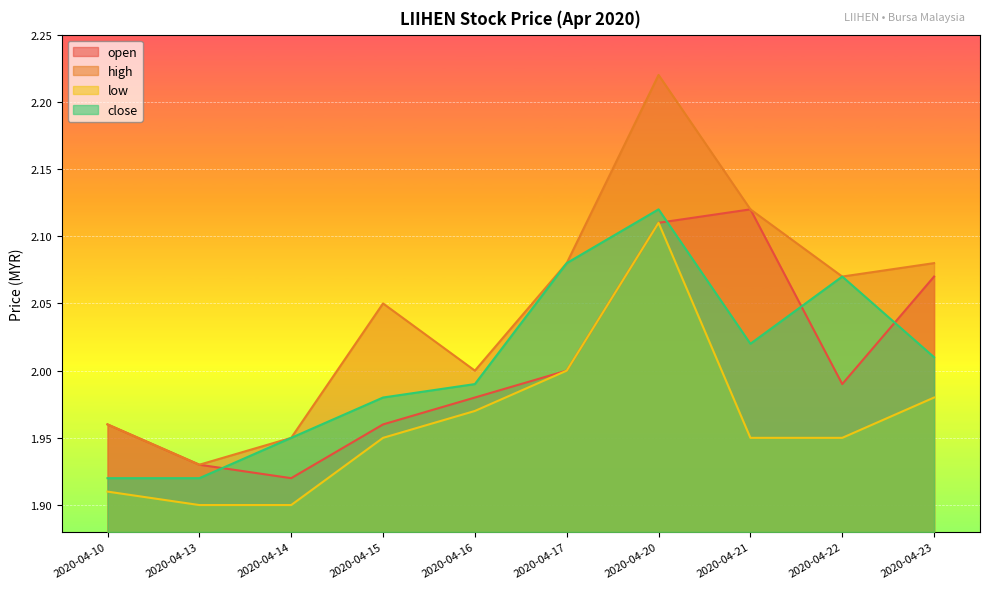

True or false: high and low intersect in this chart.

False